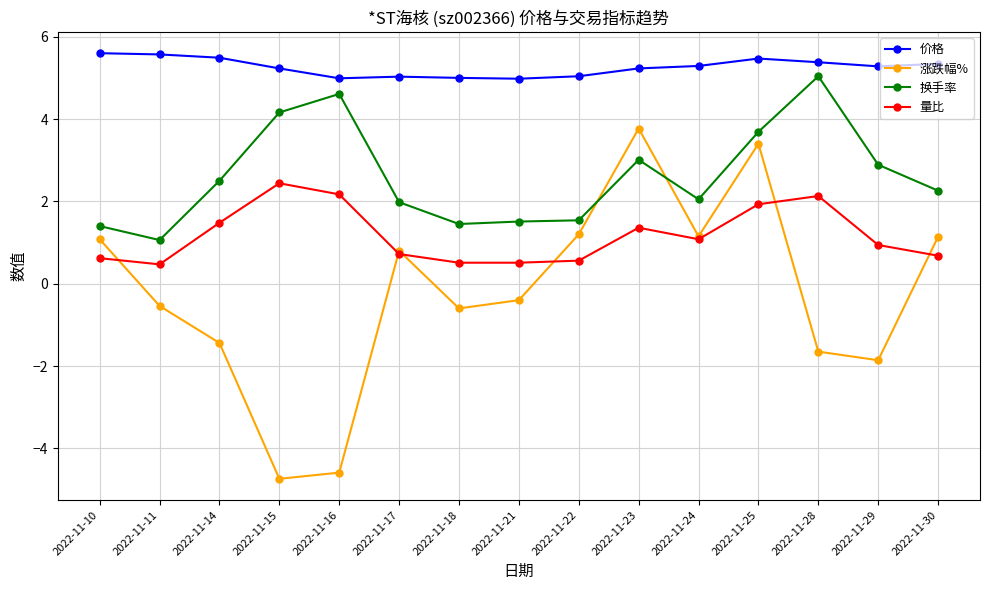

At 2022-11-14, list the series in order from largest to smallest.

价格, 换手率, 量比, 涨跌幅%